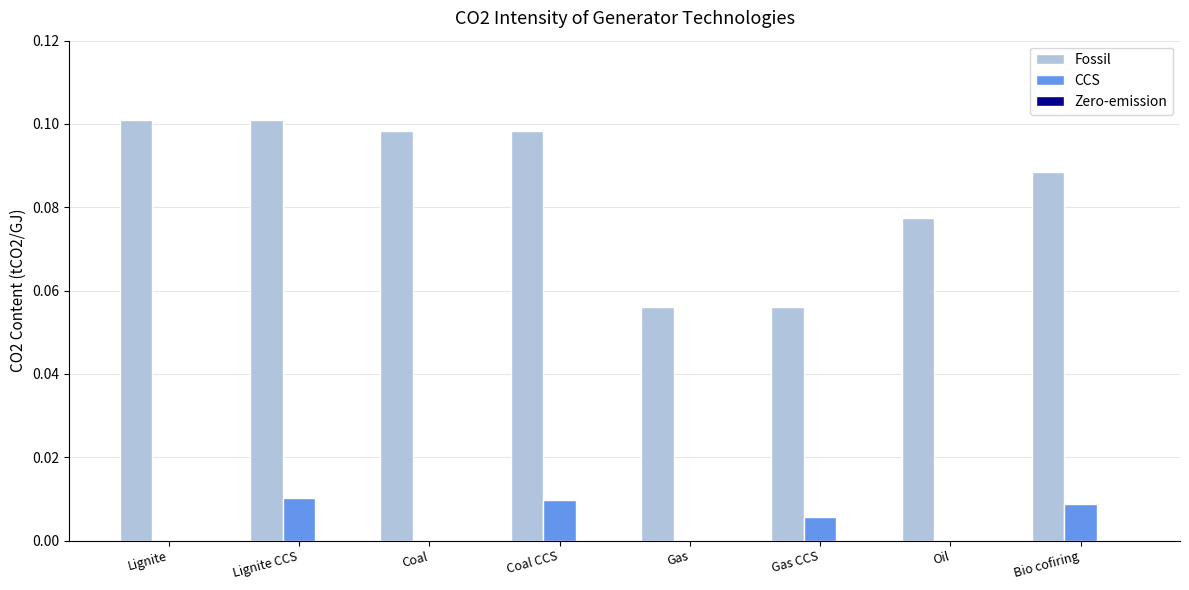

What is the sum of all Fossil values?

0.7